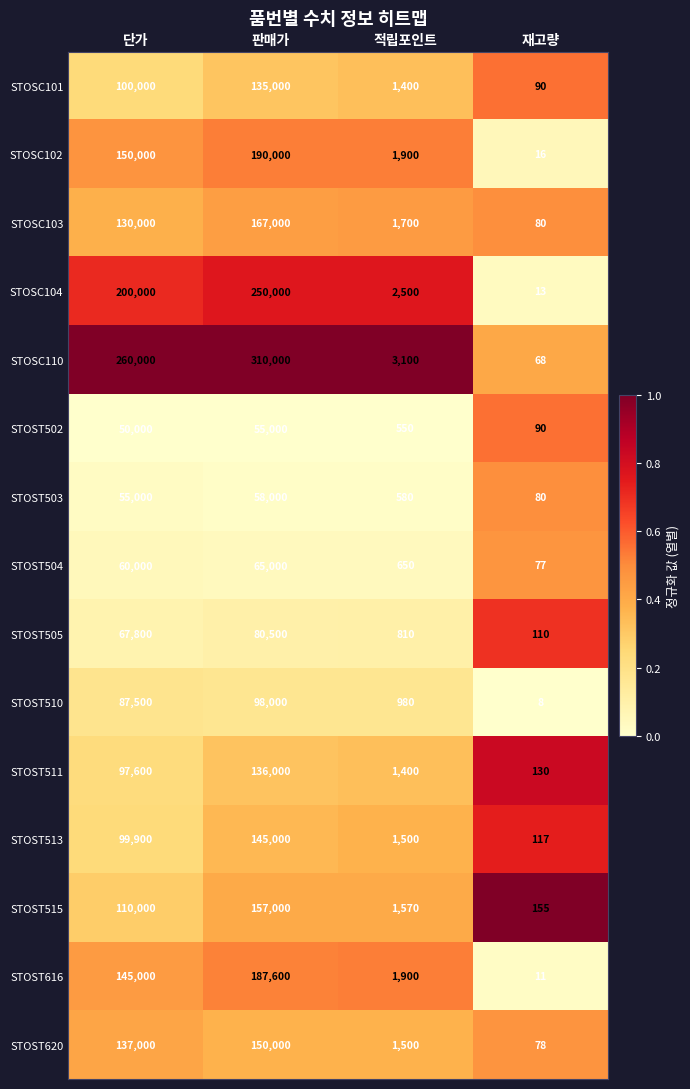

Which series has the widest spread of values?

STOSC110